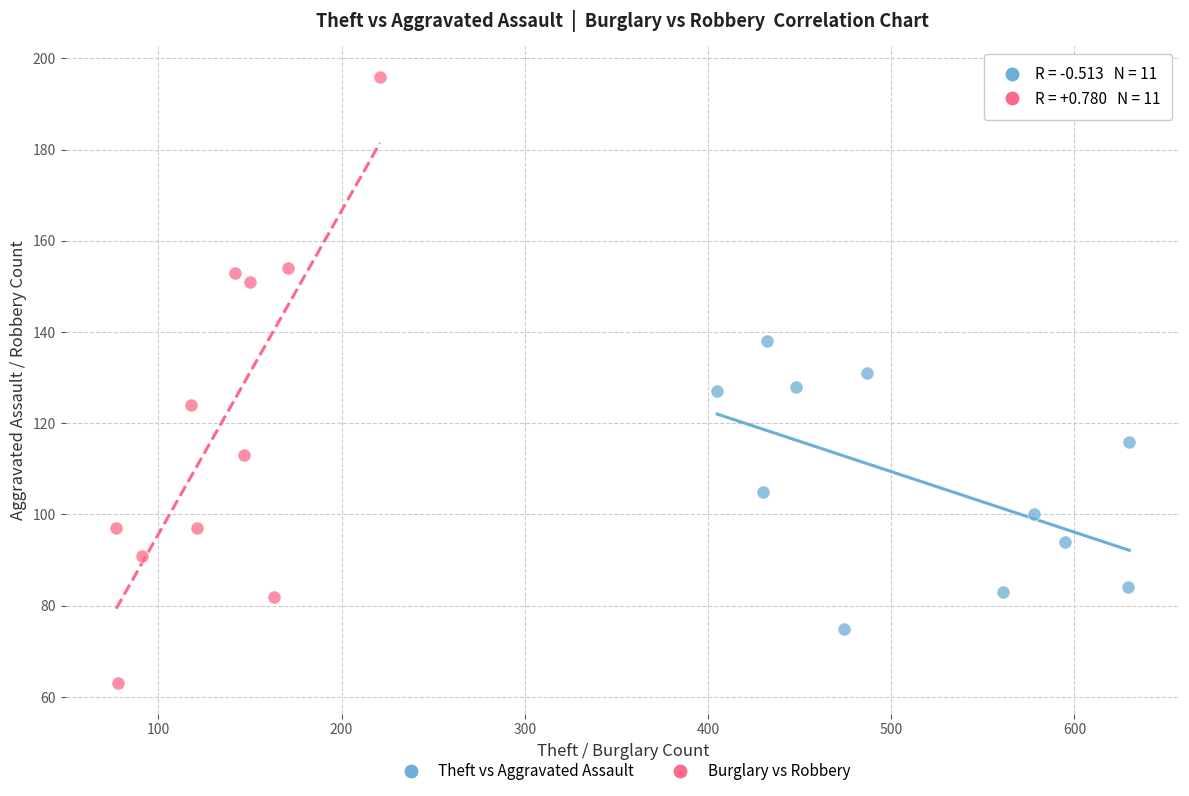

Which series has the widest spread of Y values?

Burglary vs Robbery